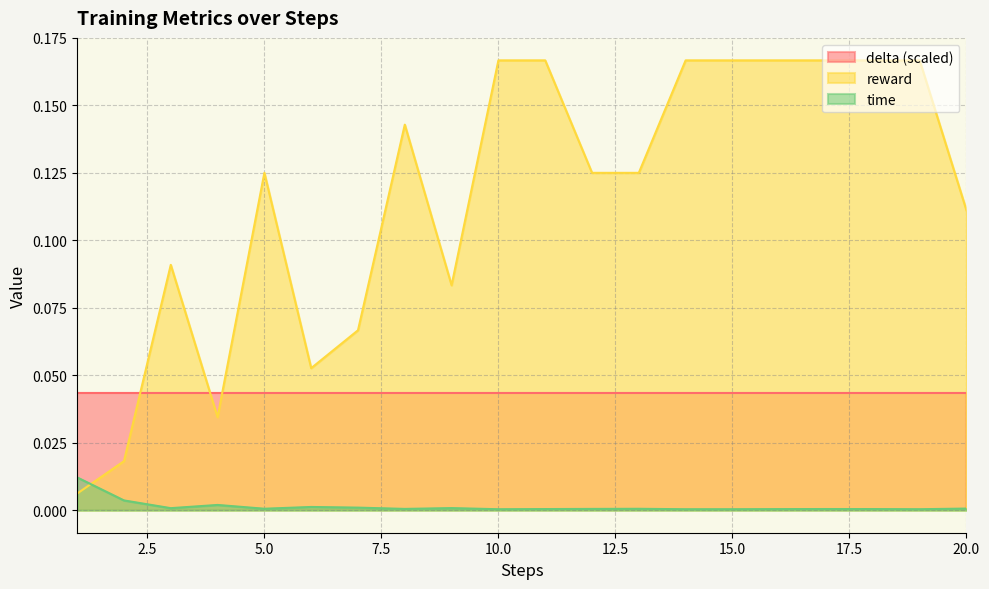

Rank the series by their average value, from lowest to highest.

time, delta (scaled), reward